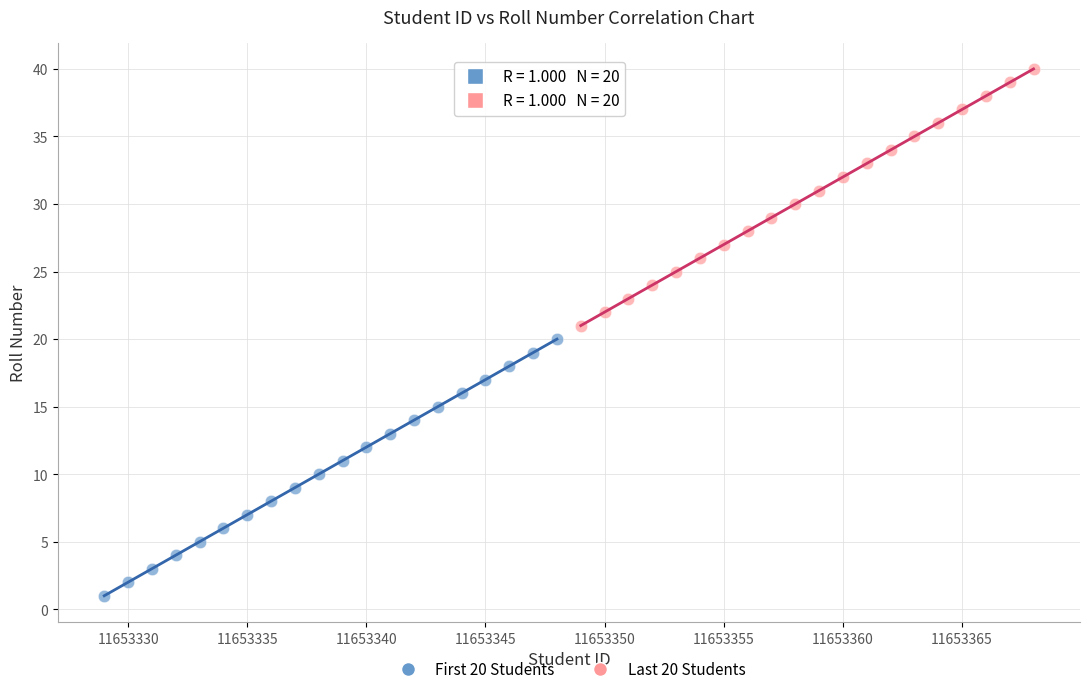

What are all the series names shown in the legend?

First 20 Students, Last 20 Students